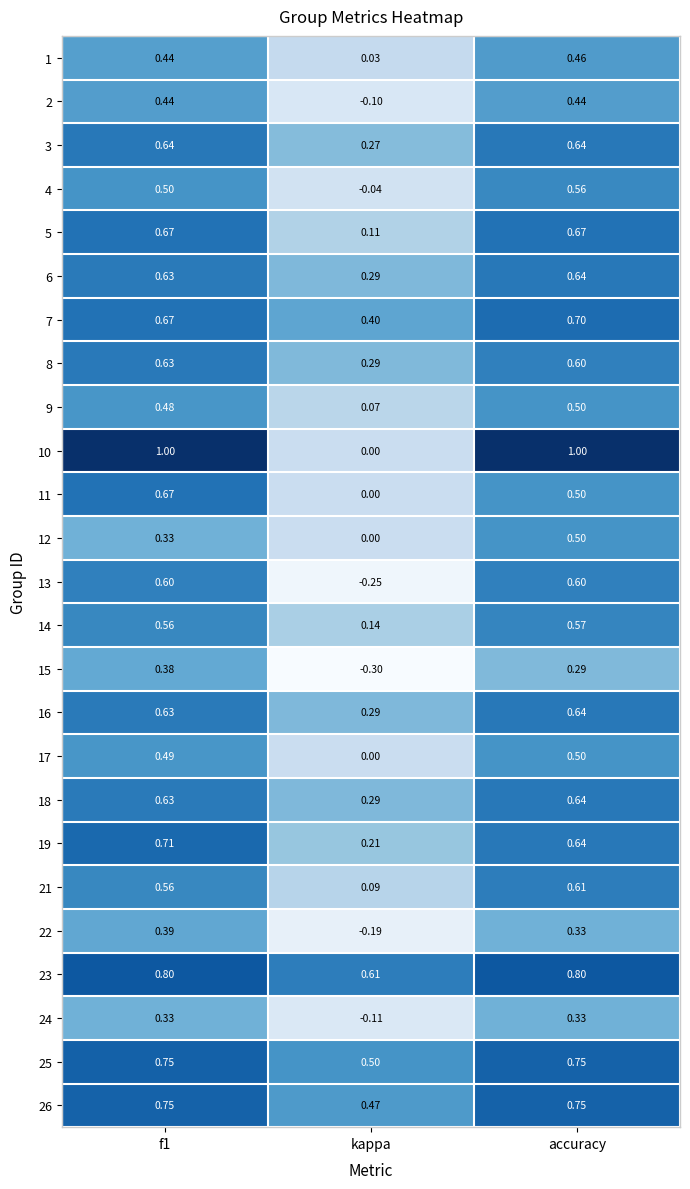

Where is 2 nearest to the value 0?

kappa